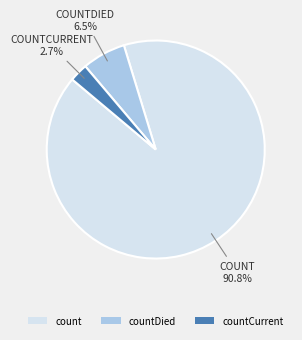

True or false: count accounts for 91% of the total.

True